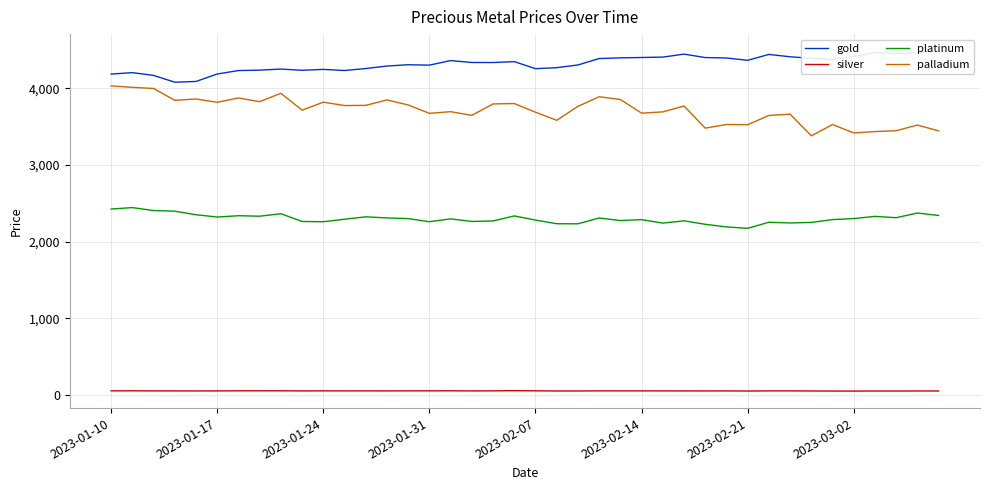

What is the lowest value of the platinum series?

2173.4